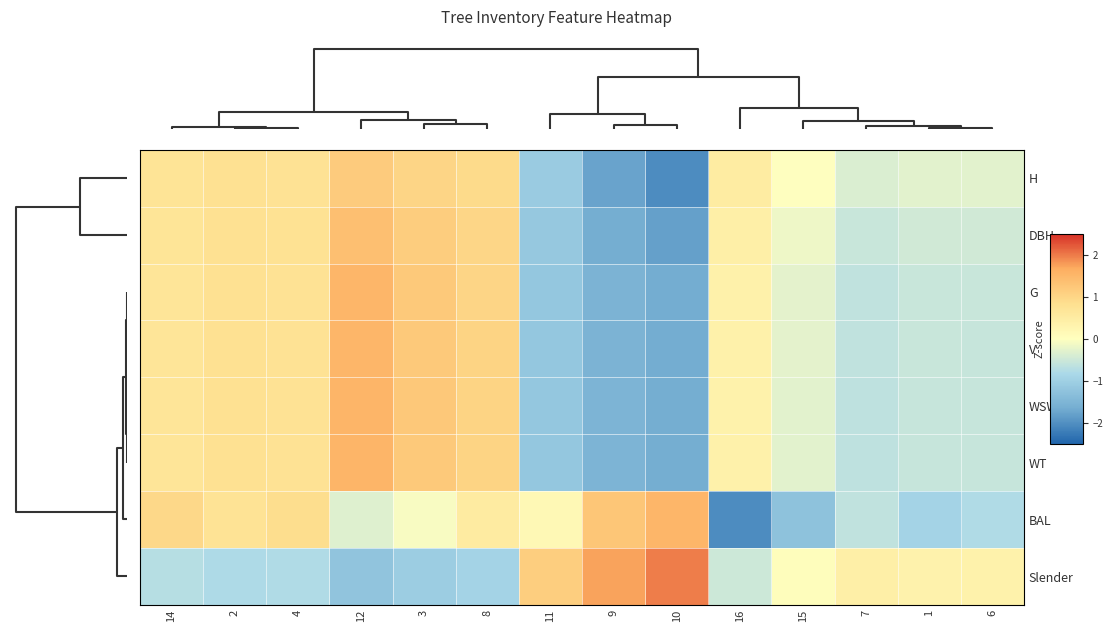

At how many categories does at least one series exceed 1?

6